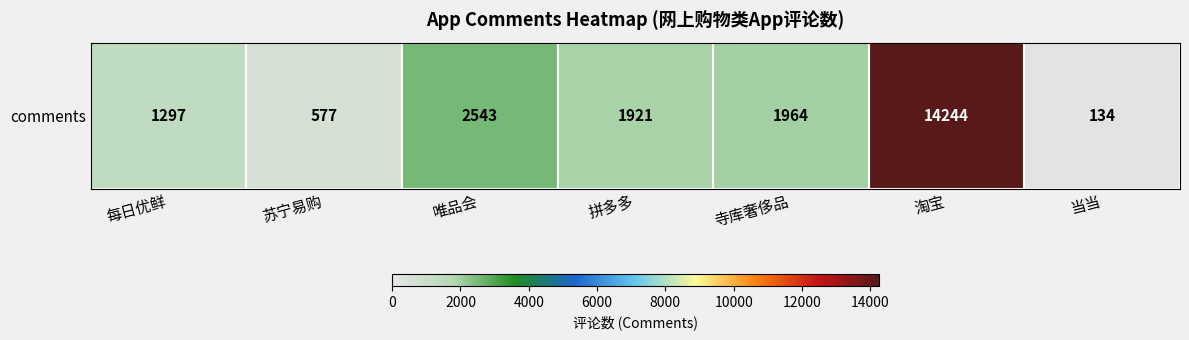

What is the smallest value displayed?

134